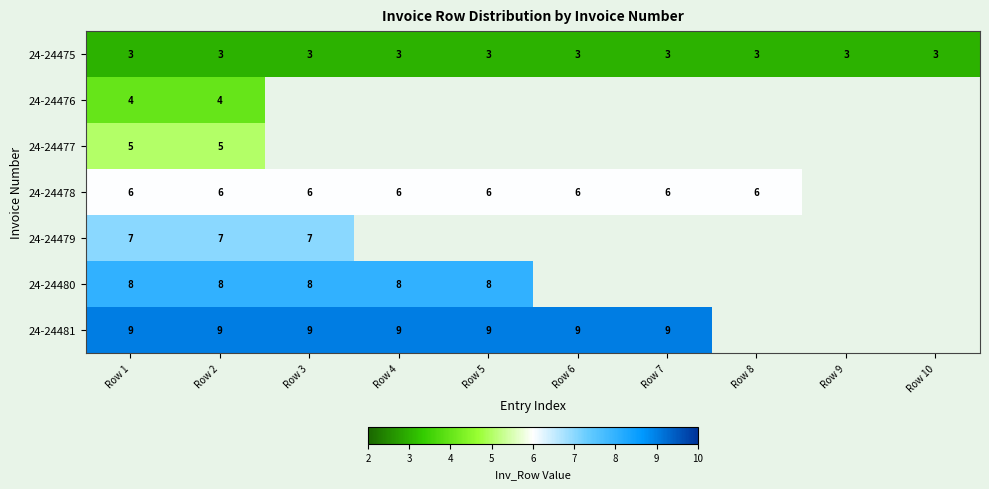

What is the total value across all series at Row 2?

42